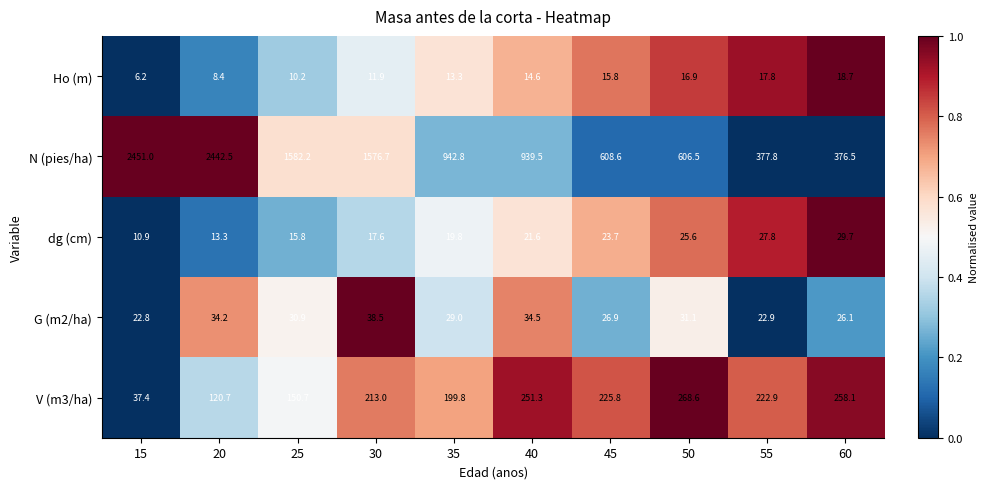

Rank the series by their maximum value, from lowest to highest.

Ho (m), dg (cm), G (m2/ha), V (m3/ha), N (pies/ha)